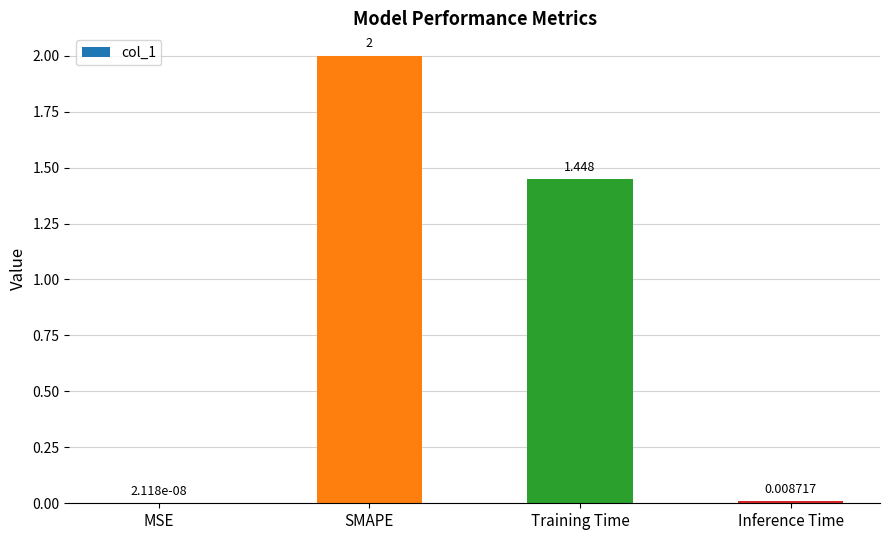

Which has a higher value, Inference Time or Training Time?

Training Time